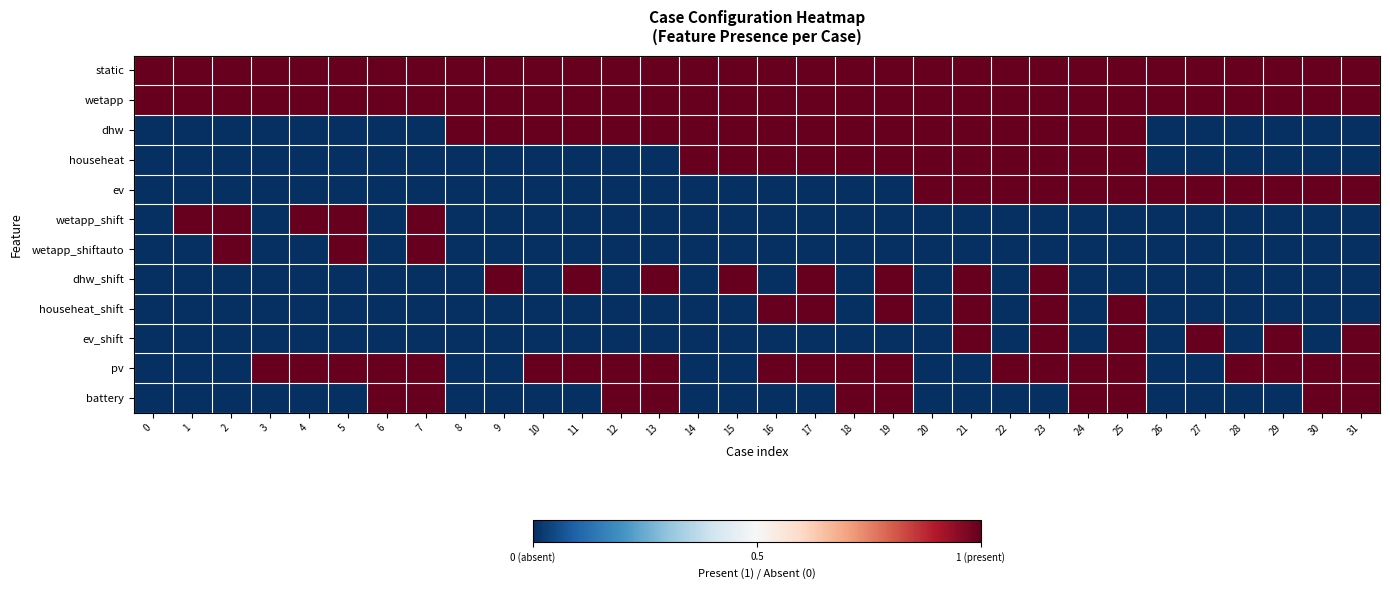

Rank the series at 28 from highest to lowest value.

static, wetapp, ev, pv, dhw, househeat, wetapp_shift, wetapp_shiftauto, dhw_shift, househeat_shift, ev_shift, battery